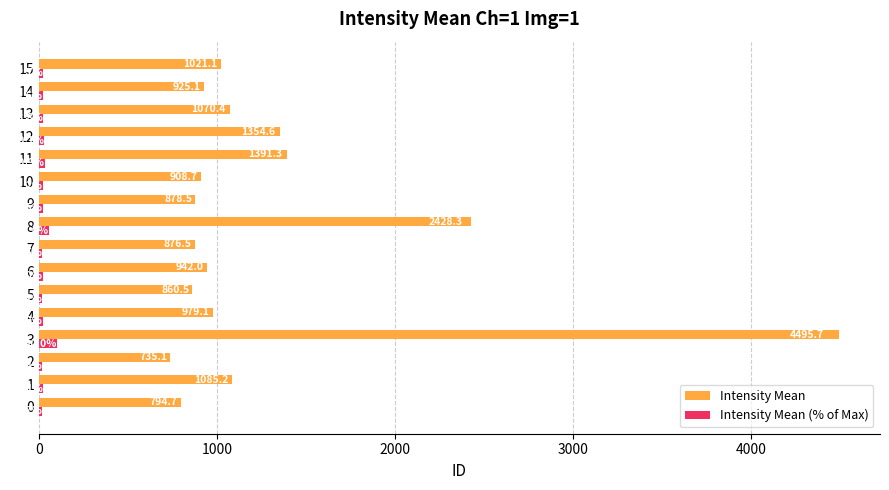

Rank the series by their average value, from lowest to highest.

Intensity Mean (% of Max), Intensity Mean